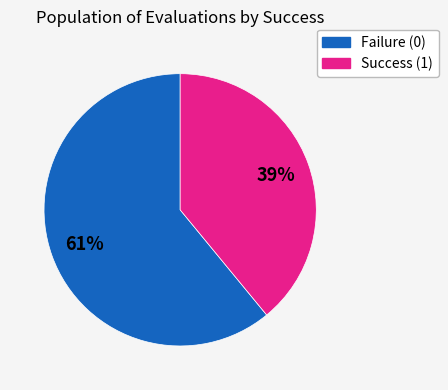

Is the sum of Failure (0) and Success (1) greater than half?

Yes